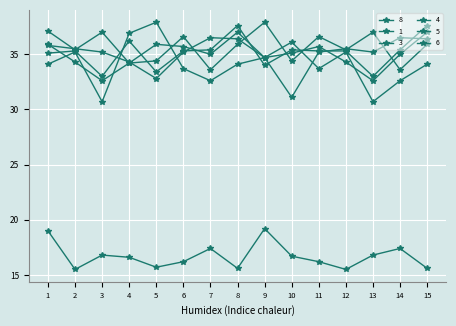

What is the difference between the maximum and second lowest values in the 6 series?

4.6